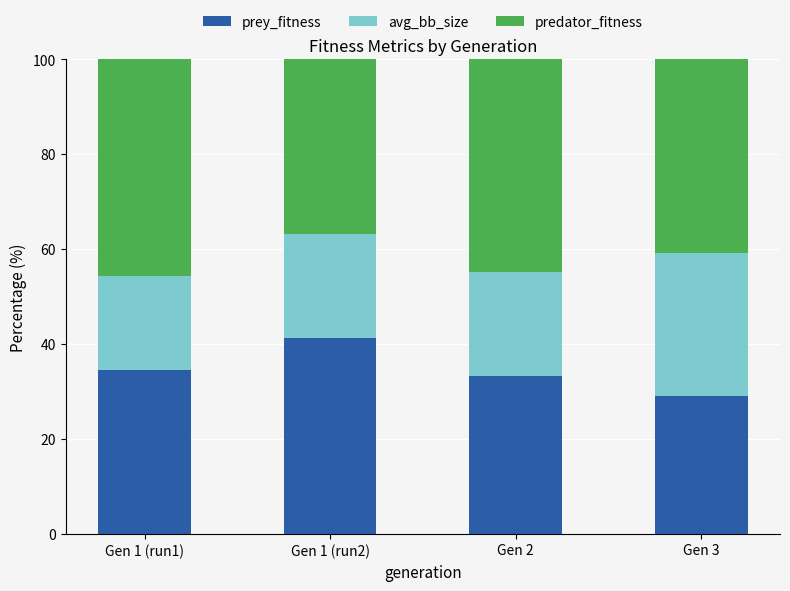

Which category has the highest value in the prey_fitness series?

Gen 1 (run2)